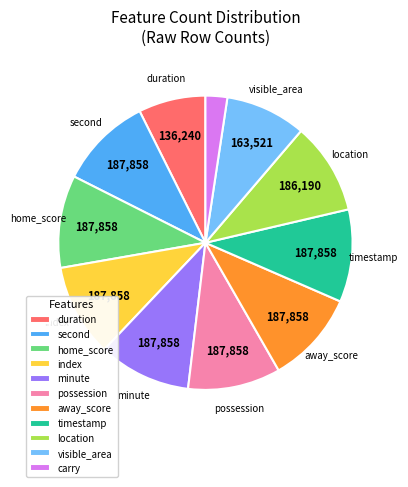

Does any single category account for the majority?

No